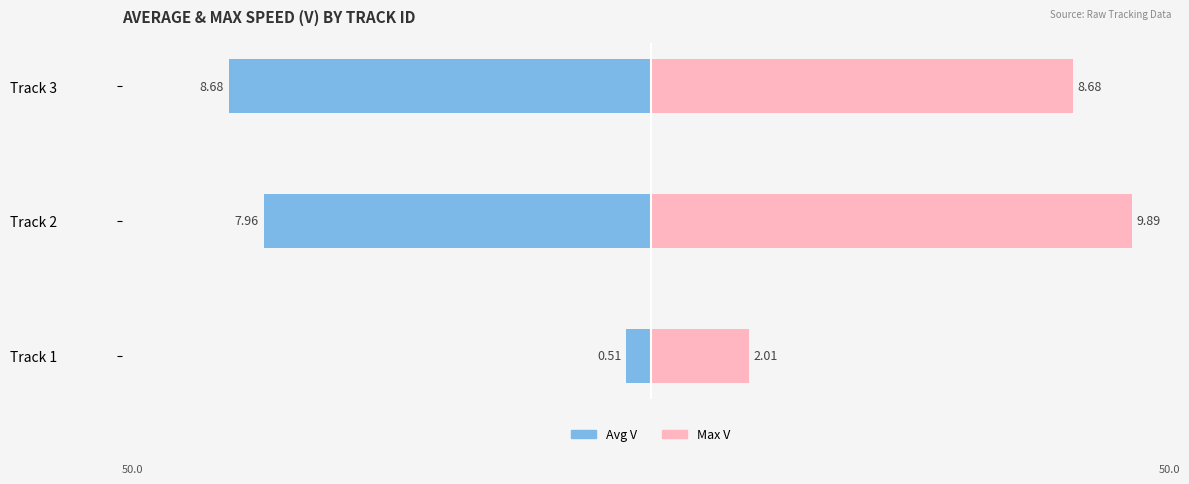

List the series in order of their overall mean, lowest first.

Avg V, Max V